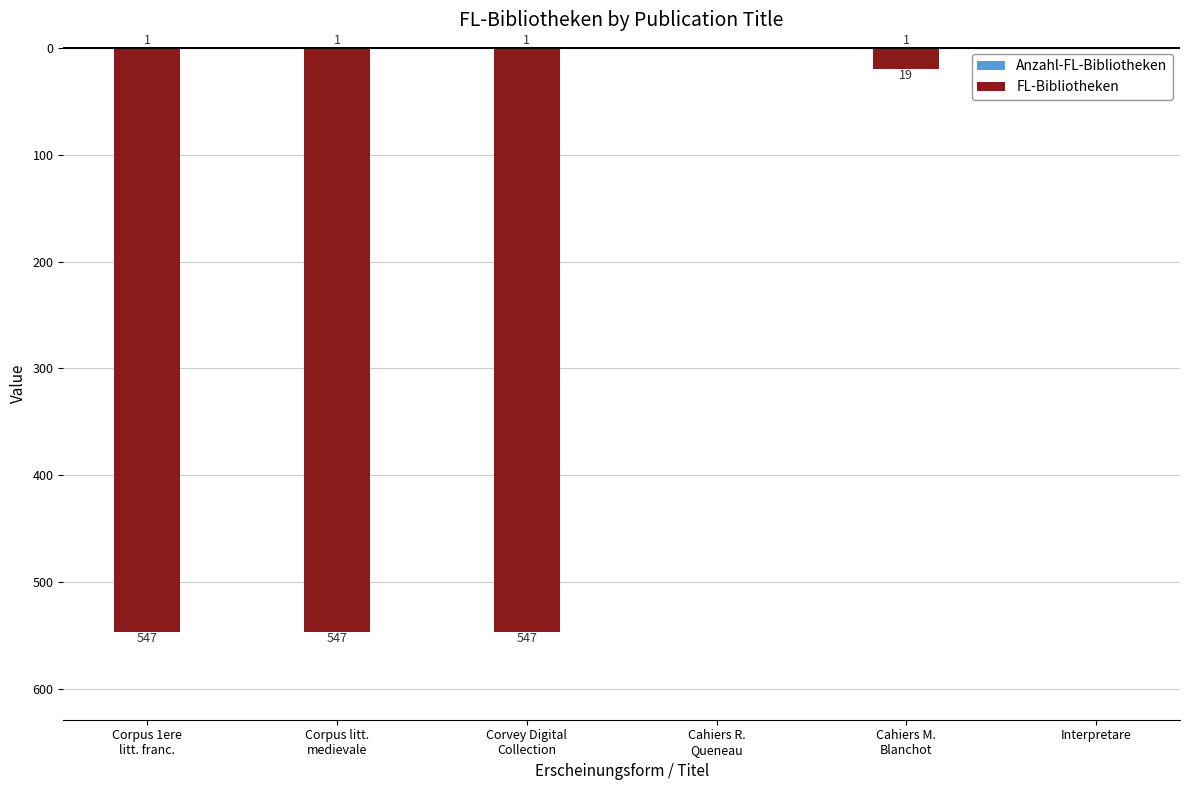

True or false: Anzahl-FL-Bibliotheken has a value of 1 at Cahiers M.
Blanchot.

False